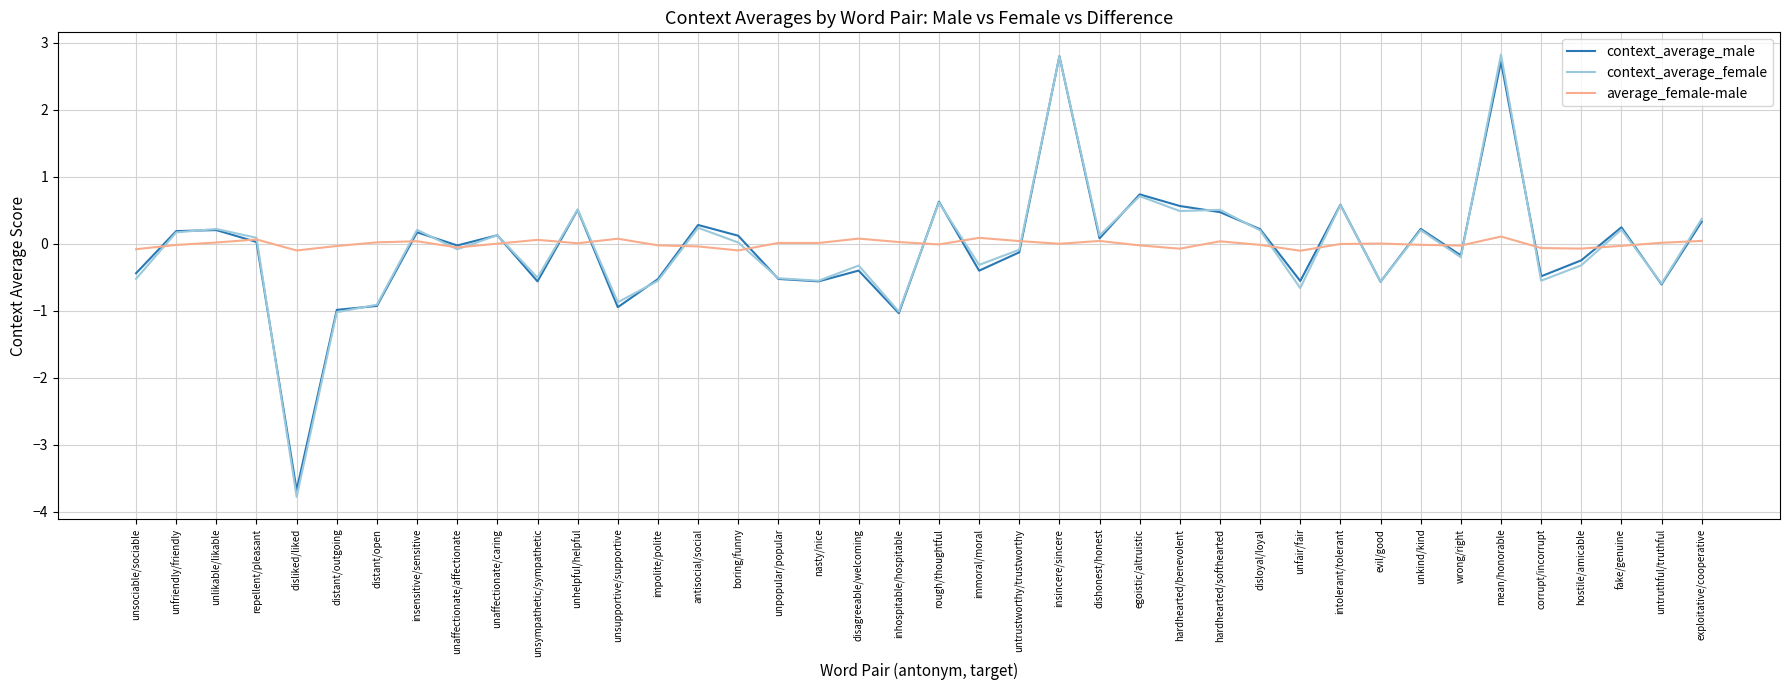

What value does the context_average_male series have at unaffectionate/caring?

0.1